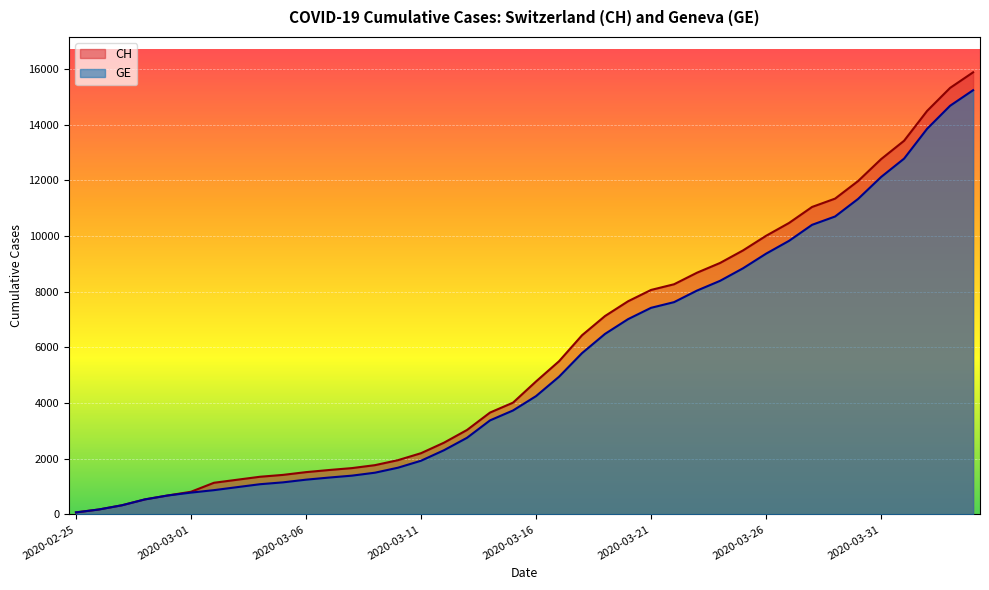

How many lines are shown in the chart?

2